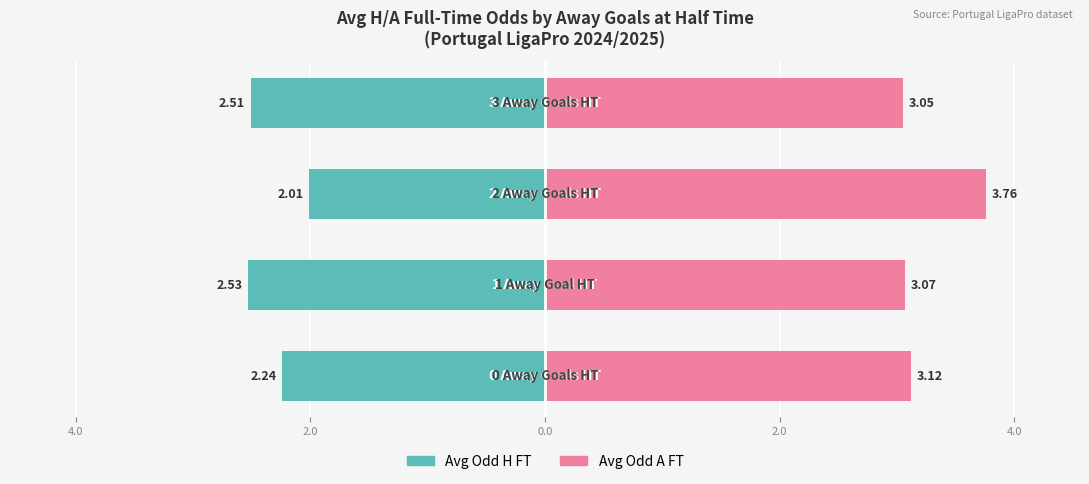

Rank the series by their average value, from lowest to highest.

Avg Odd H FT, Avg Odd A FT